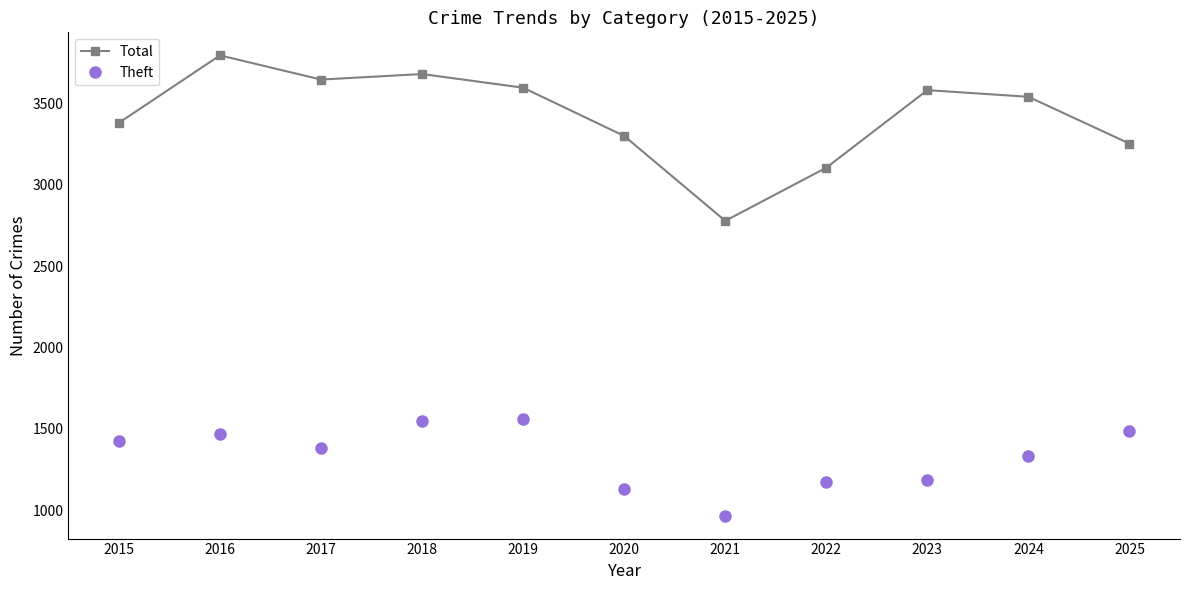

At 2021, list the series in order from largest to smallest.

Total, Theft